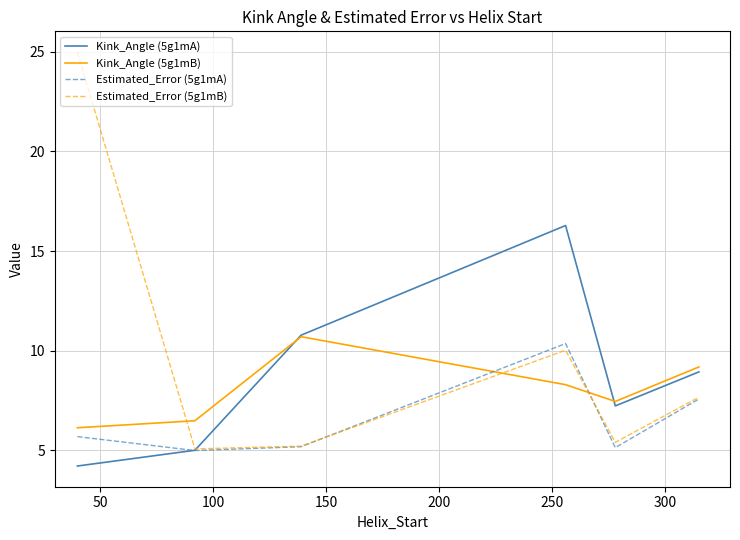

Rank the series by their average value, from lowest to highest.

Estimated_Error (5g1mA), Kink_Angle (5g1mB), Kink_Angle (5g1mA), Estimated_Error (5g1mB)